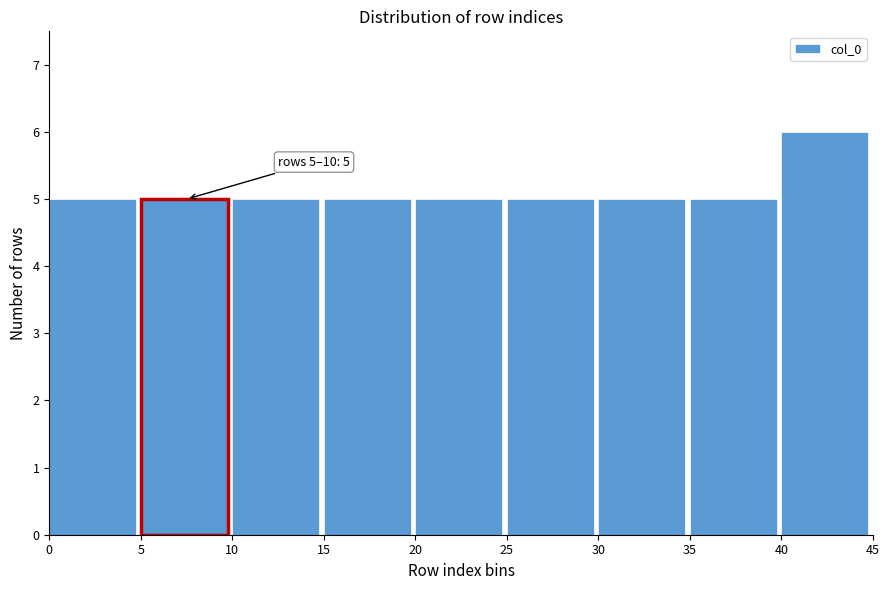

Which range on the x-axis has the tallest bar?

40 to 45